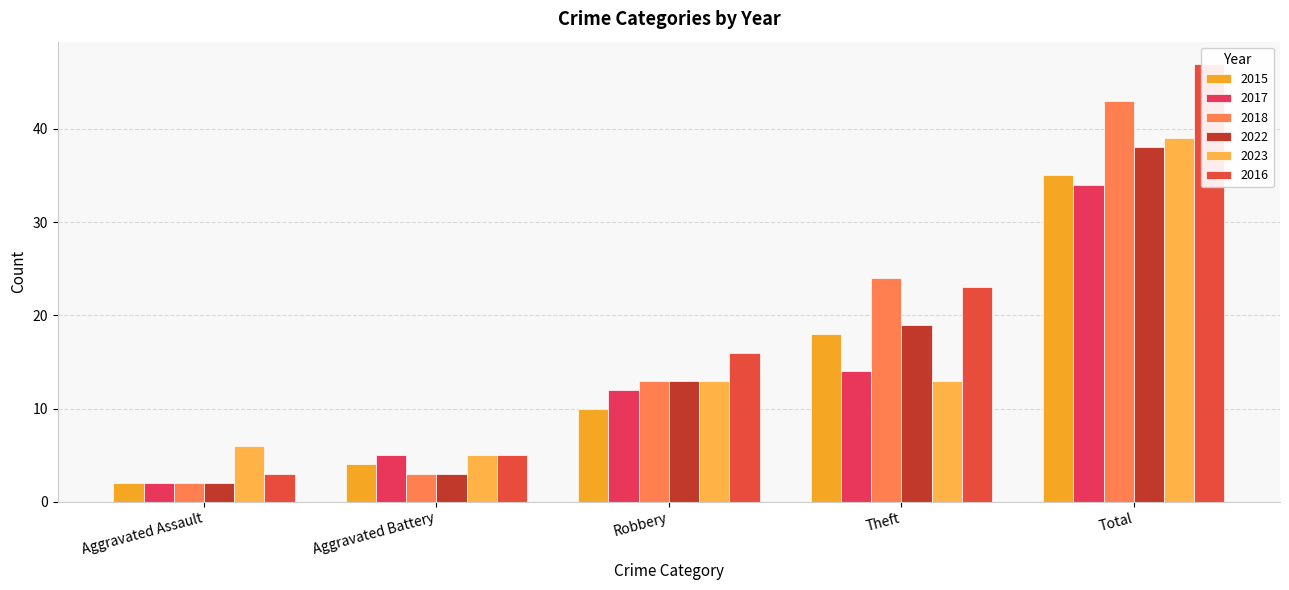

What is the value of the 2015 bar at the 3rd from the left?

10